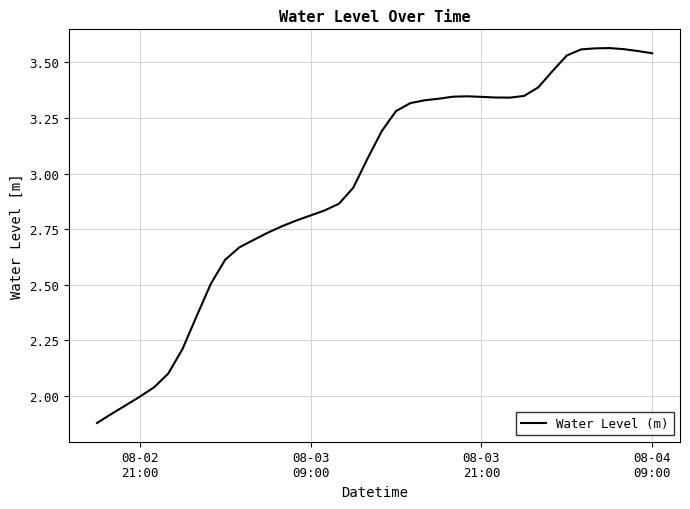

How many lines are shown in the chart?

1